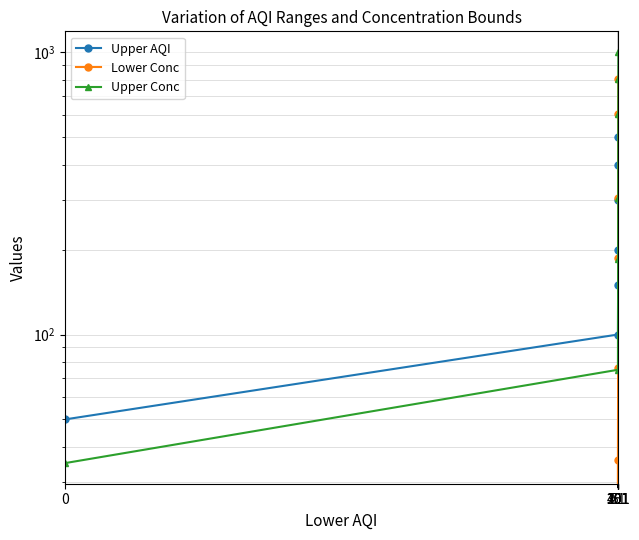

True or false: Upper Conc has a value of 804 at 301.

True